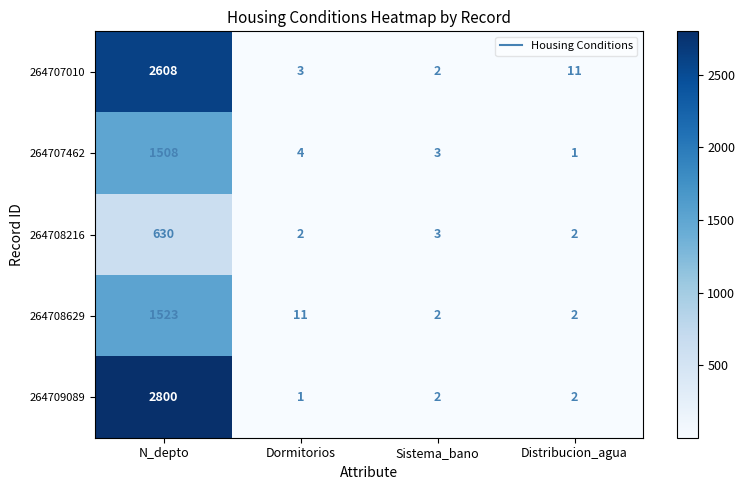

What is the sum of the 264709089 values at N_depto and Sistema_bano?

2802